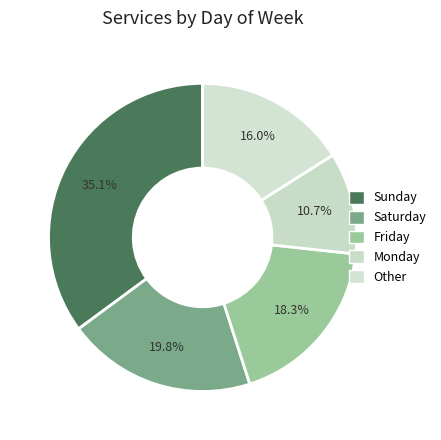

How many segments does this pie chart have?

5